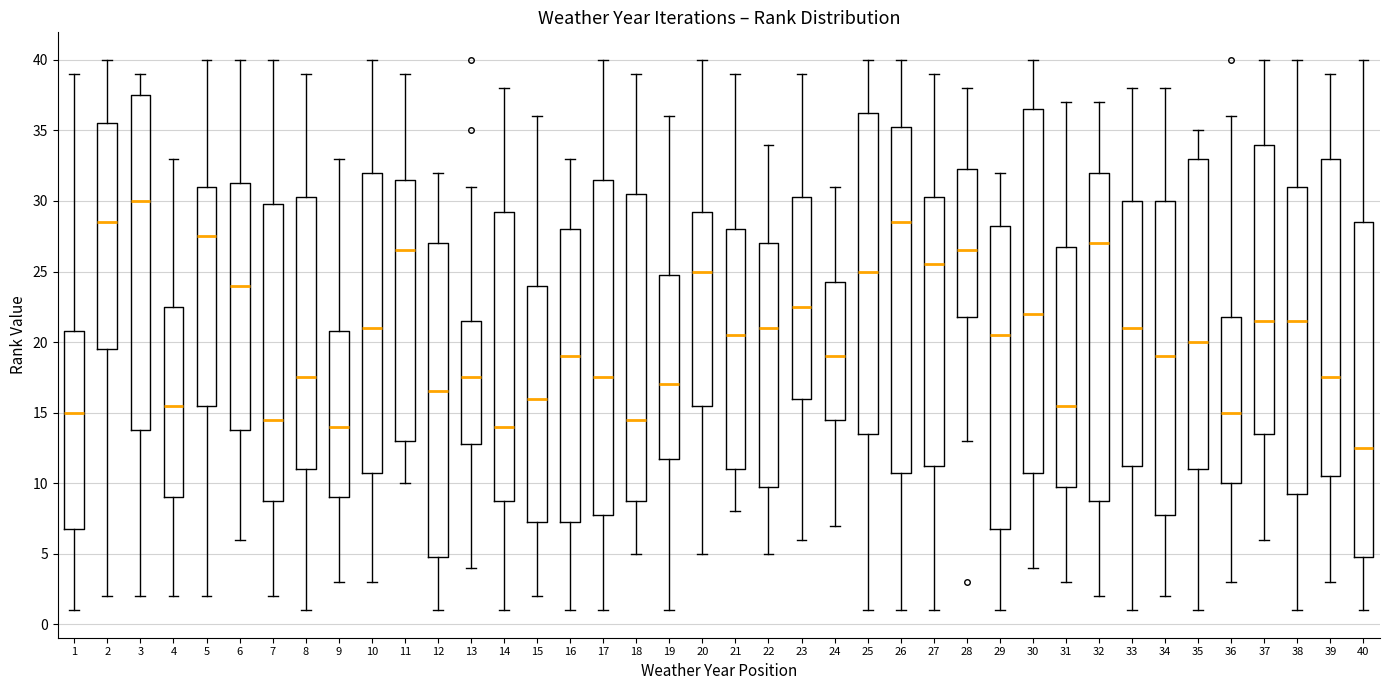

Reading left to right, read every box against the y-axis: the position of its median line, the range the box covers, and the ends of its whiskers. The values are not printed on the chart, so give them approximately, as read against the axis.

1: median 15.0, box 7.0 to 21.0, whiskers 1.0 to 39.0
2: median 28.5, box 19.5 to 35.5, whiskers 2.0 to 40.0
3: median 30.0, box 14.0 to 37.5, whiskers 2.0 to 39.0
4: median 15.5, box 9.0 to 22.5, whiskers 2.0 to 33.0
5: median 27.5, box 15.5 to 31.0, whiskers 2.0 to 40.0
6: median 24.0, box 14.0 to 31.5, whiskers 6.0 to 40.0
7: median 14.5, box 9.0 to 30.0, whiskers 2.0 to 40.0
8: median 17.5, box 11.0 to 30.5, whiskers 1.0 to 39.0
9: median 14.0, box 9.0 to 21.0, whiskers 3.0 to 33.0
10: median 21.0, box 11.0 to 32.0, whiskers 3.0 to 40.0
11: median 26.5, box 13.0 to 31.5, whiskers 10.0 to 39.0
12: median 16.5, box 5.0 to 27.0, whiskers 1.0 to 32.0
13: median 17.5, box 13.0 to 21.5, whiskers 4.0 to 31.0
14: median 14.0, box 9.0 to 29.5, whiskers 1.0 to 38.0
15: median 16.0, box 7.5 to 24.0, whiskers 2.0 to 36.0
16: median 19.0, box 7.5 to 28.0, whiskers 1.0 to 33.0
17: median 17.5, box 8.0 to 31.5, whiskers 1.0 to 40.0
18: median 14.5, box 9.0 to 30.5, whiskers 5.0 to 39.0
19: median 17.0, box 12.0 to 25.0, whiskers 1.0 to 36.0
20: median 25.0, box 15.5 to 29.5, whiskers 5.0 to 40.0
21: median 20.5, box 11.0 to 28.0, whiskers 8.0 to 39.0
22: median 21.0, box 10.0 to 27.0, whiskers 5.0 to 34.0
23: median 22.5, box 16.0 to 30.5, whiskers 6.0 to 39.0
24: median 19.0, box 14.5 to 24.5, whiskers 7.0 to 31.0
25: median 25.0, box 13.5 to 36.5, whiskers 1.0 to 40.0
26: median 28.5, box 11.0 to 35.5, whiskers 1.0 to 40.0
27: median 25.5, box 11.5 to 30.5, whiskers 1.0 to 39.0
28: median 26.5, box 22.0 to 32.5, whiskers 13.0 to 38.0
29: median 20.5, box 7.0 to 28.5, whiskers 1.0 to 32.0
30: median 22.0, box 11.0 to 36.5, whiskers 4.0 to 40.0
31: median 15.5, box 10.0 to 27.0, whiskers 3.0 to 37.0
32: median 27.0, box 9.0 to 32.0, whiskers 2.0 to 37.0
33: median 21.0, box 11.5 to 30.0, whiskers 1.0 to 38.0
34: median 19.0, box 8.0 to 30.0, whiskers 2.0 to 38.0
35: median 20.0, box 11.0 to 33.0, whiskers 1.0 to 35.0
36: median 15.0, box 10.0 to 22.0, whiskers 3.0 to 36.0
37: median 21.5, box 13.5 to 34.0, whiskers 6.0 to 40.0
38: median 21.5, box 9.5 to 31.0, whiskers 1.0 to 40.0
39: median 17.5, box 10.5 to 33.0, whiskers 3.0 to 39.0
40: median 12.5, box 5.0 to 28.5, whiskers 1.0 to 40.0